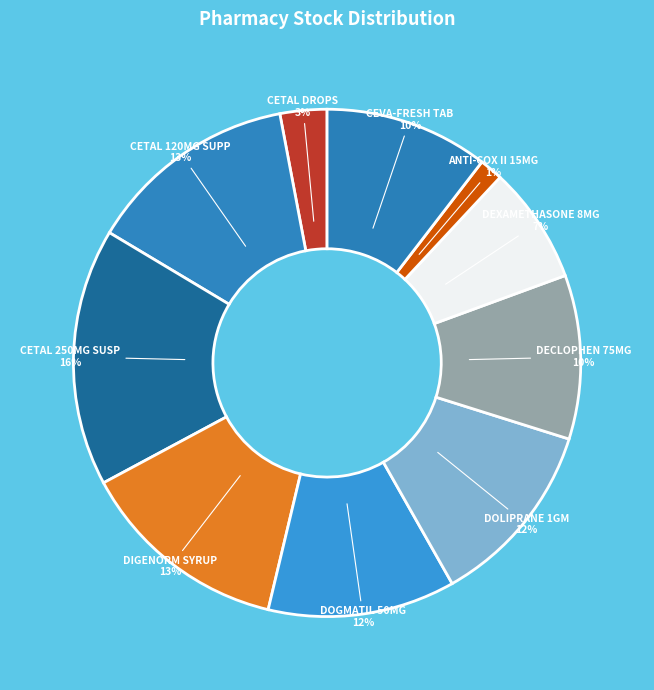

Approximately how many times larger is the value at CEVA-FRESH TAB compared to DIGENORM SYRUP?

0.8